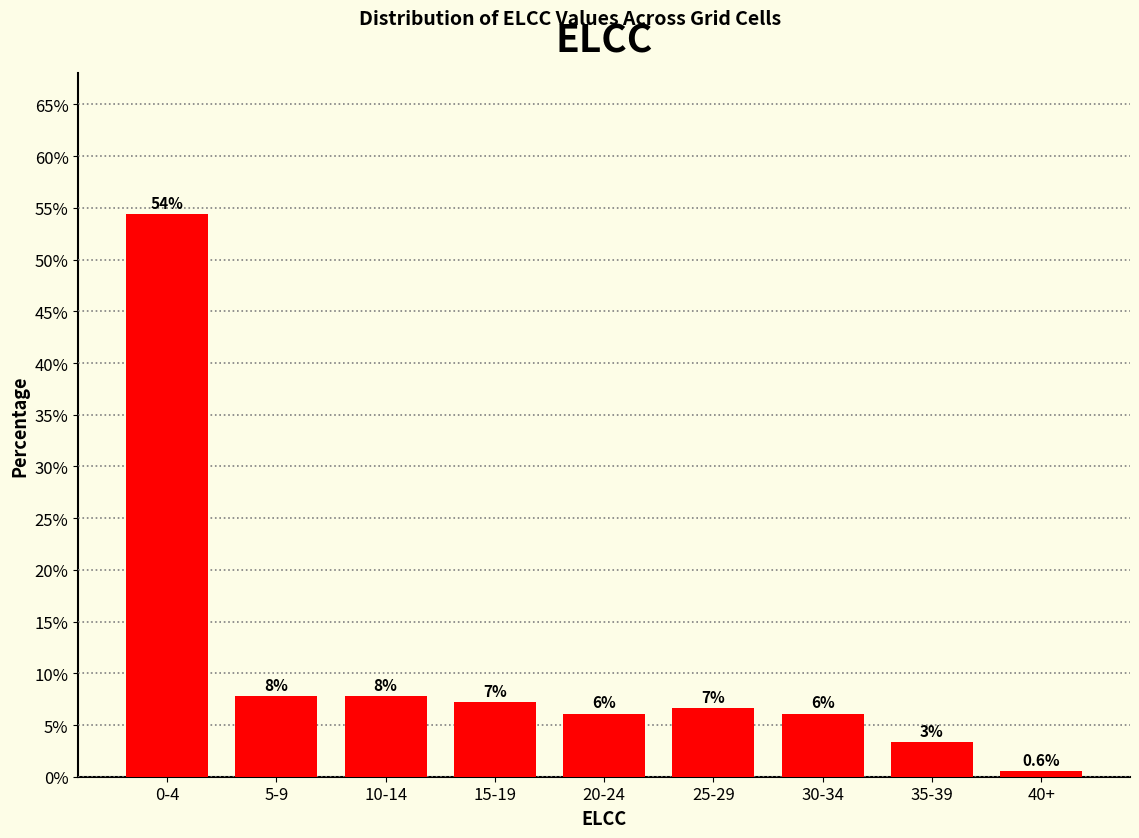

What is the difference between the second highest and minimum values?

7.2